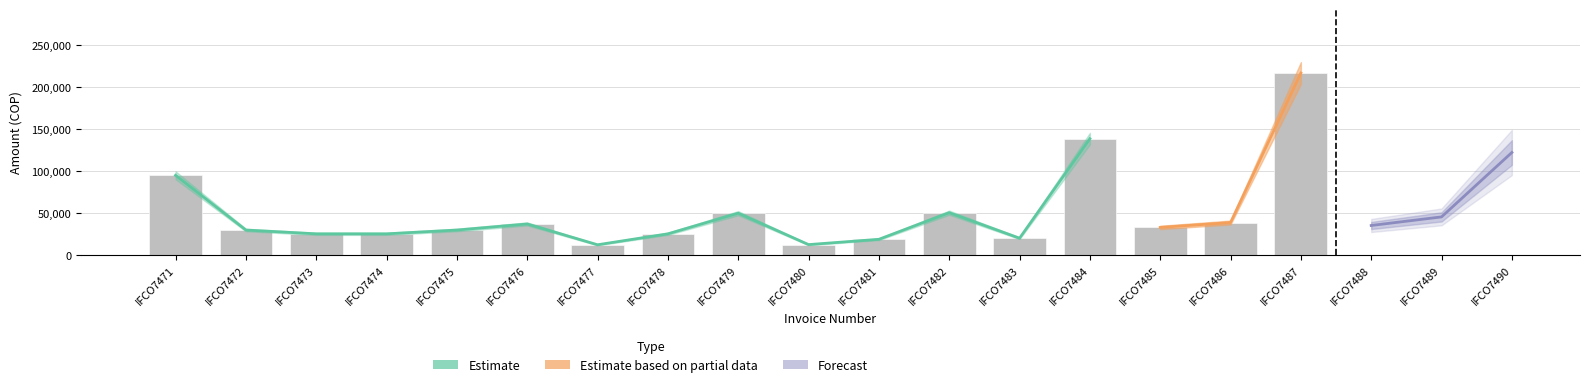

Rank the categories by TOTAL value from highest to lowest.

IFCO7487, IFCO7484, IFCO7490, IFCO7471, IFCO7482, IFCO7479, IFCO7489, IFCO7486, IFCO7476, IFCO7488, IFCO7485, IFCO7472, IFCO7475, IFCO7473, IFCO7474, IFCO7478, IFCO7483, IFCO7481, IFCO7480, IFCO7477